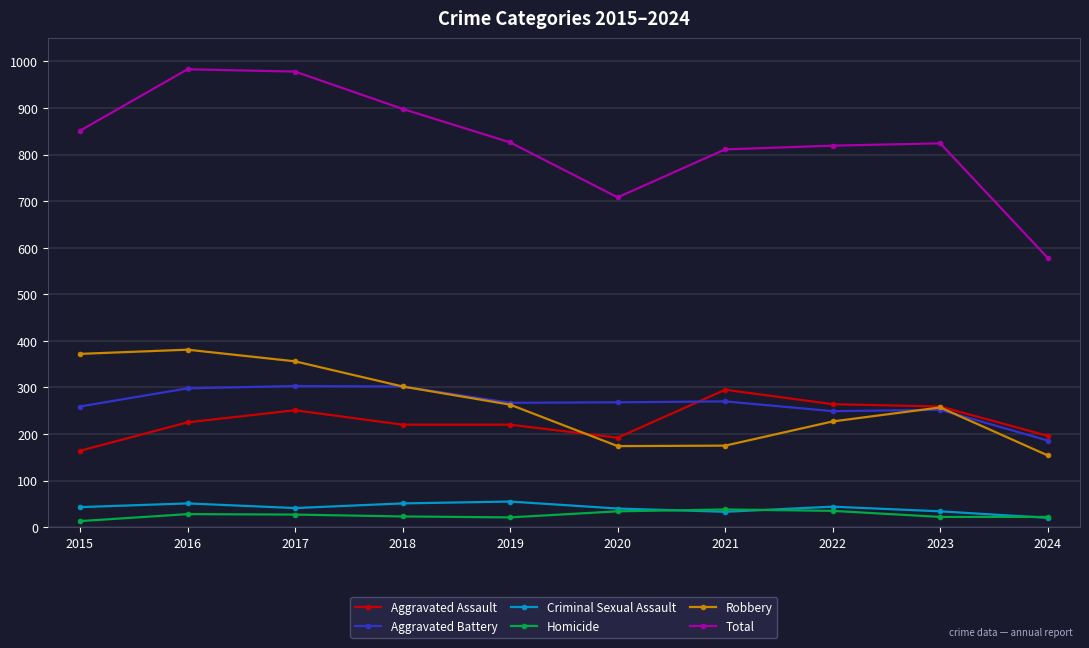

Which series changed the most between 2016 and 2018?

Total